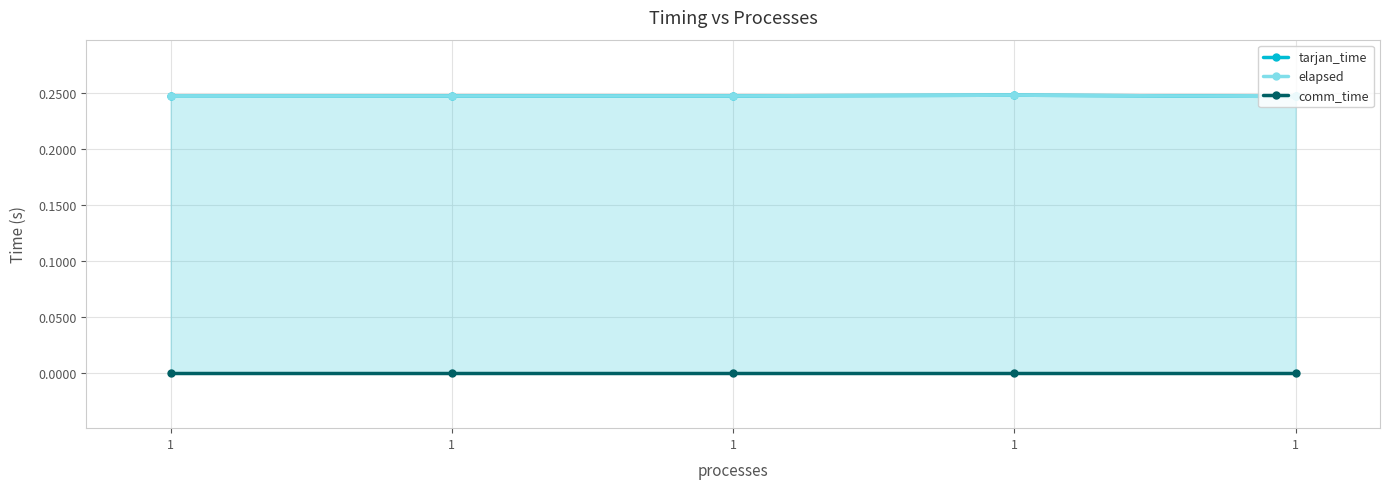

Is the value of comm_time at 1 greater than the value of elapsed at 1?

No